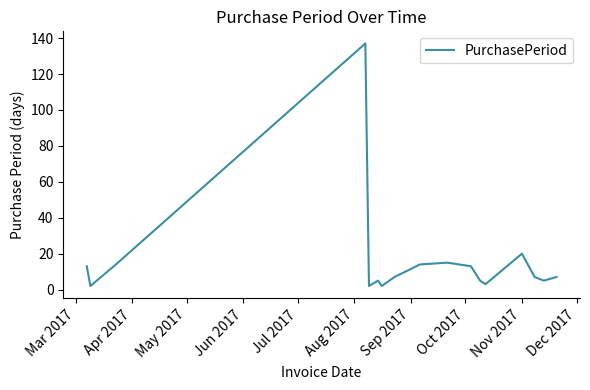

What is the greatest value displayed?

137